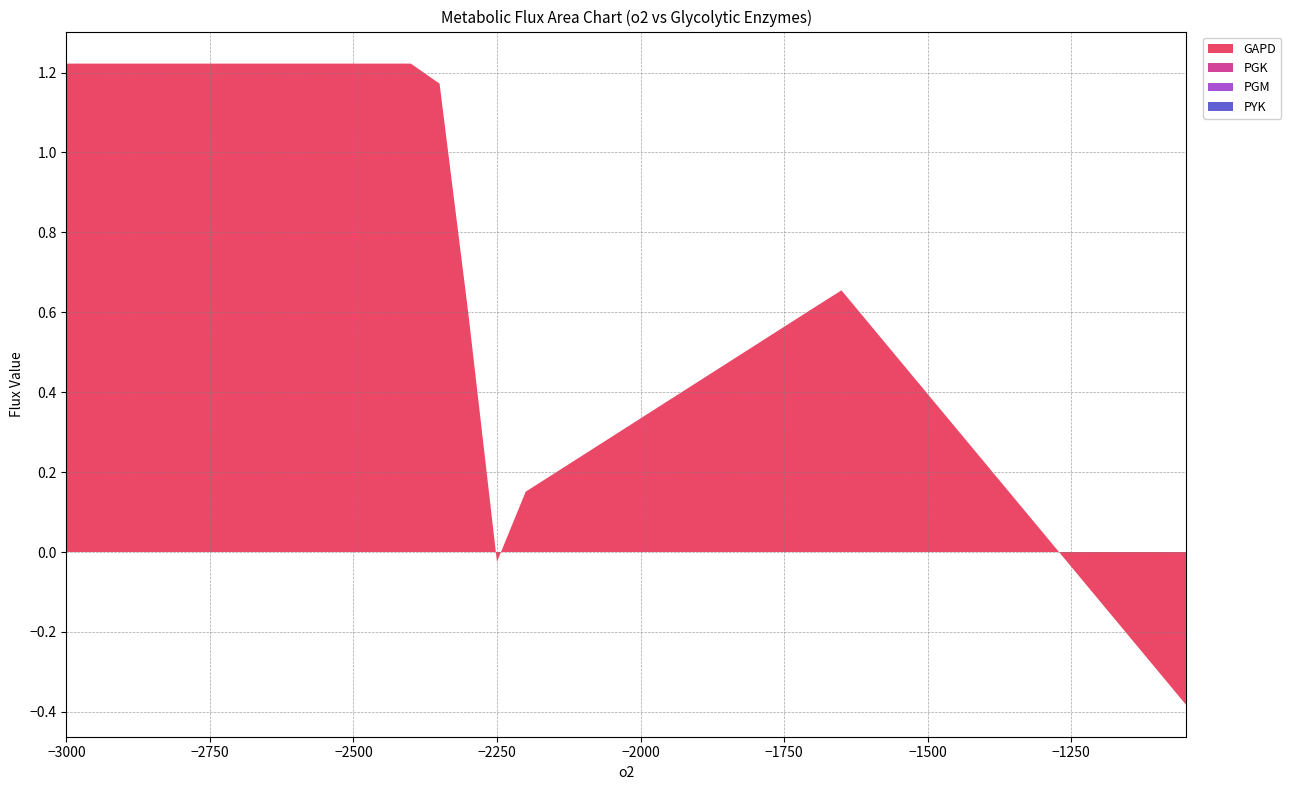

Reading left to right, what are all the values shown in this chart?

GAPD: 0=1.2	1=1.2	2=1.2	3=1.2	4=1.2	5=1.2	6=1.2	7=1.2	8=1.2	9=1.2	10=1.2	11=1.2	12=1.2	13=1.2	14=0.6	15=-0.0	16=0.2	17=0.2	18=0.2	19=0.3	20=0.3	21=0.4	22=0.4	23=0.5	24=0.5	25=0.6	26=0.6	27=0.7	28=0.6	29=0.5	30=0.4	31=0.3	32=0.2	33=0.1	34=0.0	35=-0.0	36=-0.1	37=-0.2	38=-0.3	39=-0.4
PGK: 0=0.0	1=0.0	2=0.0	3=0.0	4=0.0	5=0.0	6=0.0	7=0.0	8=0.0	9=0.0	10=0.0	11=0.0	12=0.0	13=0.0	14=0.0	15=0.0	16=0.0	17=0.0	18=0.0	19=0.0	20=0.0	21=0.0	22=0.0	23=0.0	24=0.0	25=0.0	26=0.0	27=0.0	28=0.0	29=0.0	30=0.0	31=0.0	32=0.0	33=0.0	34=0.0	35=0.0	36=0.0	37=0.0	38=0.0	39=0.0
PGM: 0=0.0	1=0.0	2=0.0	3=0.0	4=0.0	5=0.0	6=0.0	7=0.0	8=0.0	9=0.0	10=0.0	11=0.0	12=0.0	13=0.0	14=0.0	15=0.0	16=0.0	17=0.0	18=0.0	19=0.0	20=0.0	21=0.0	22=0.0	23=0.0	24=0.0	25=0.0	26=0.0	27=0.0	28=0.0	29=0.0	30=0.0	31=0.0	32=0.0	33=0.0	34=0.0	35=0.0	36=0.0	37=0.0	38=0.0	39=0.0
PYK: 0=0.0	1=0.0	2=0.0	3=0.0	4=0.0	5=0.0	6=0.0	7=0.0	8=0.0	9=0.0	10=0.0	11=0.0	12=0.0	13=0.0	14=0.0	15=0.0	16=0.0	17=0.0	18=0.0	19=0.0	20=0.0	21=0.0	22=0.0	23=0.0	24=0.0	25=0.0	26=0.0	27=0.0	28=0.0	29=0.0	30=0.0	31=0.0	32=0.0	33=0.0	34=0.0	35=0.0	36=0.0	37=0.0	38=0.0	39=0.0